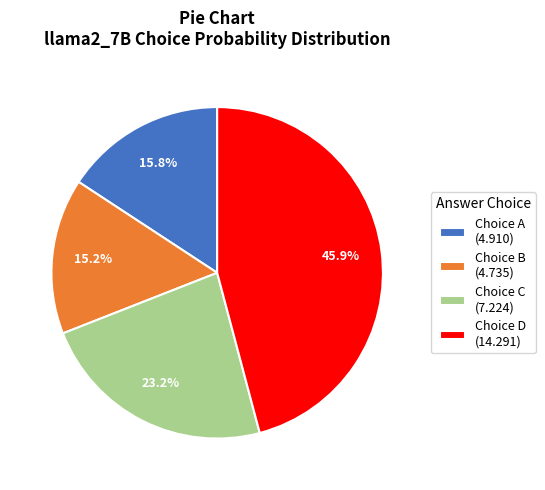

Which has a higher value, Choice D (14.291) or Choice B (4.735)?

Choice D (14.291)